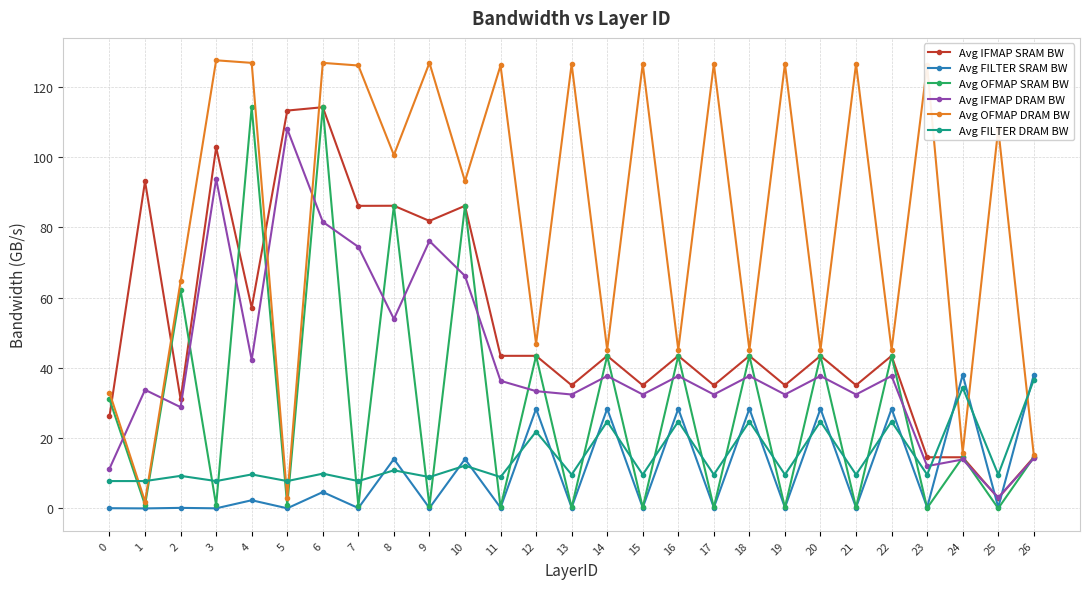

True or false: Avg IFMAP DRAM BW has more than 0 points higher than both neighbors.

True